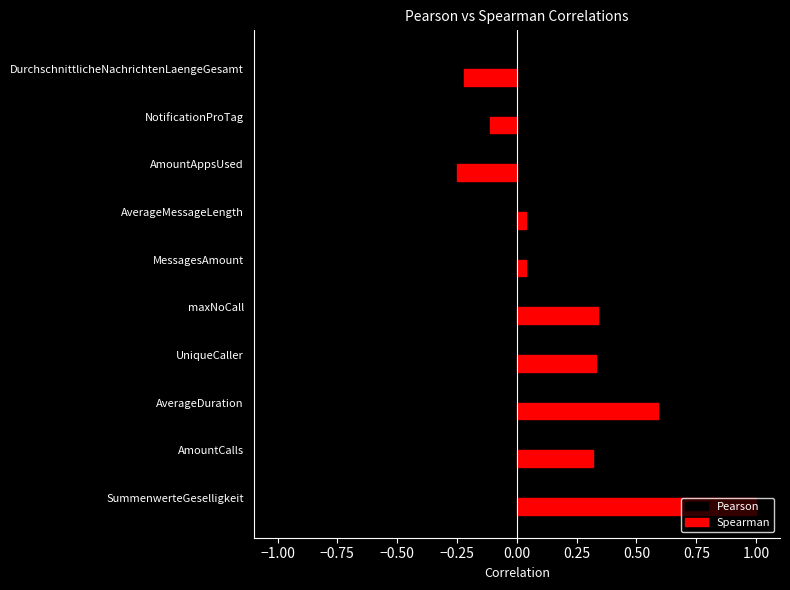

What is the difference between the second highest and second lowest values in the Spearman series?

0.8